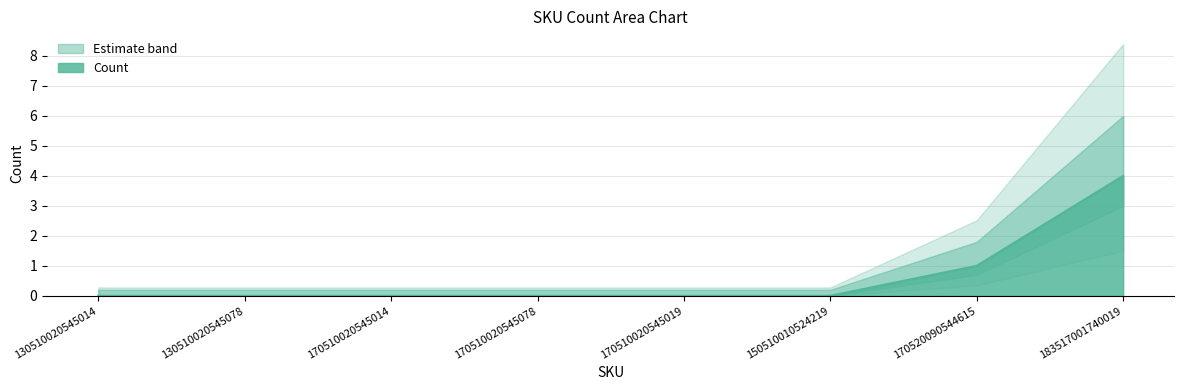

What is the difference between the second highest and second lowest values?

1